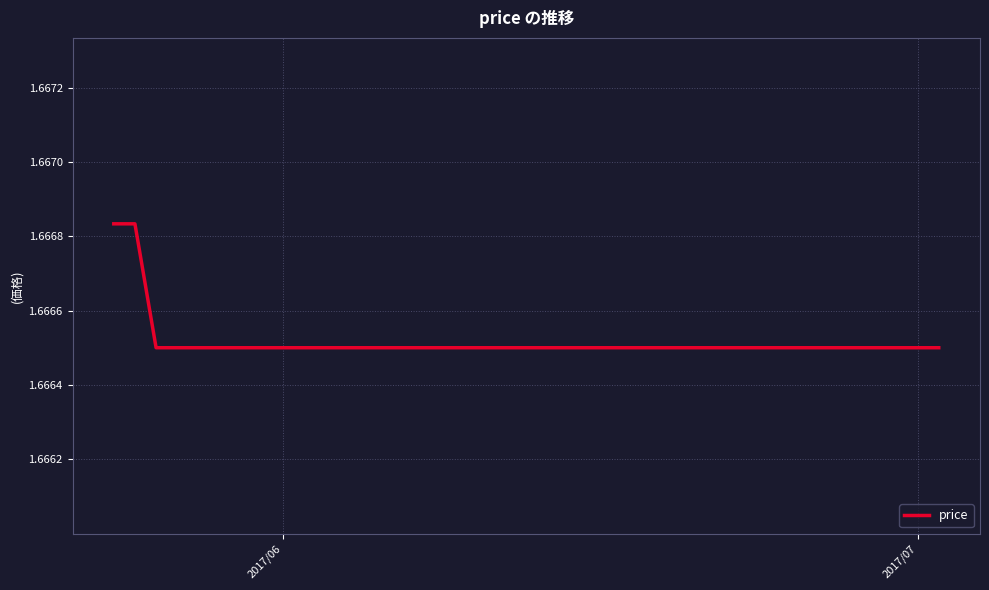

How many values are between 1 and 2?

40